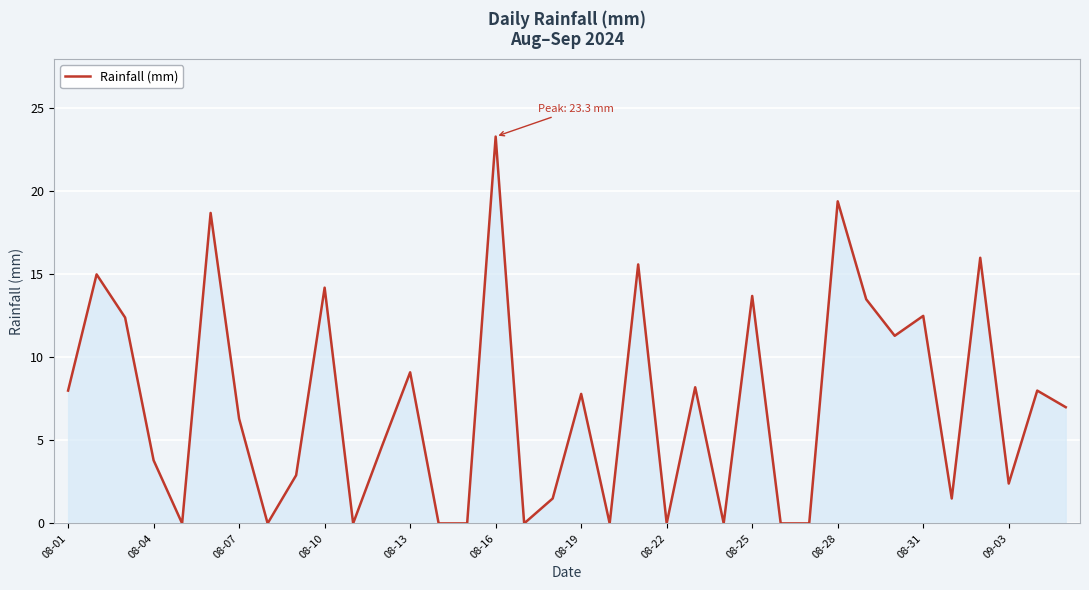

What is the difference between the maximum and minimum values?

23.3